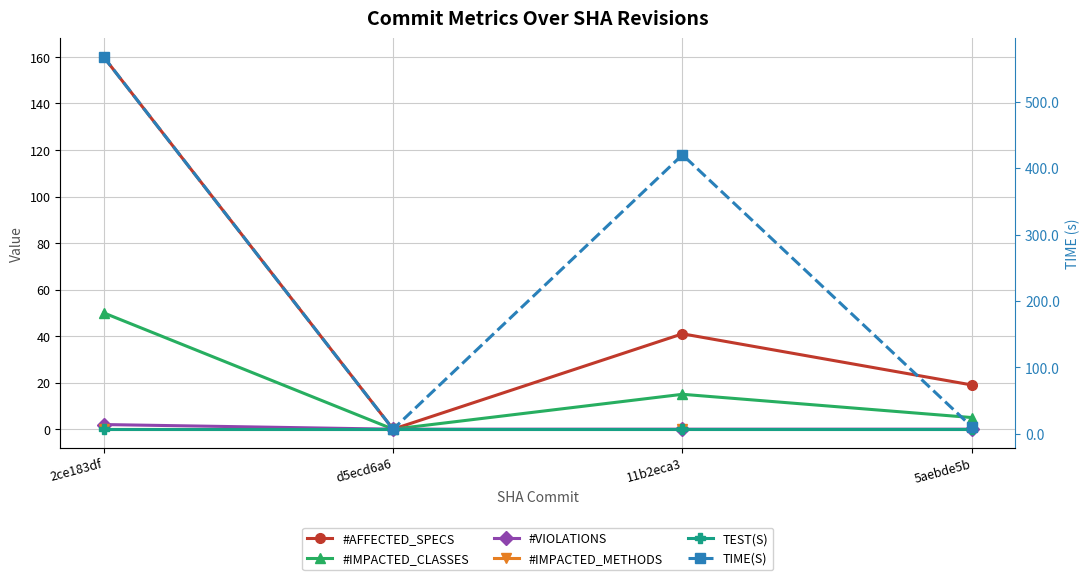

True or false: TEST(S) and #VIOLATIONS intersect in this chart.

False